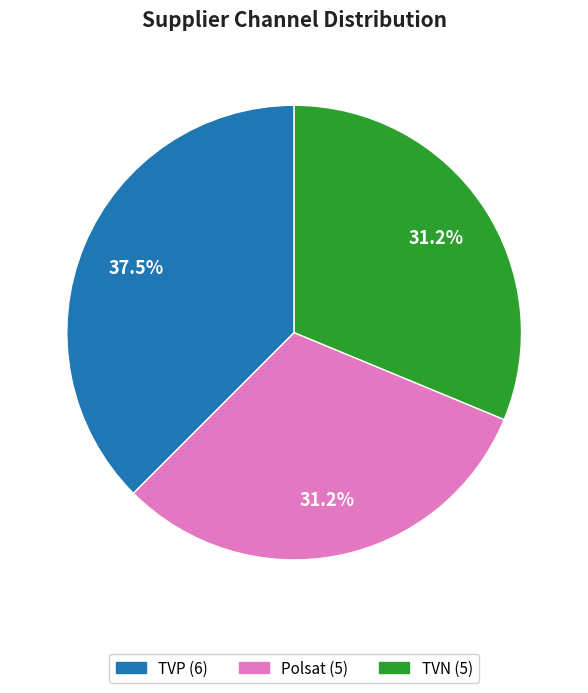

To the nearest percent, what is the average slice percentage?

33%